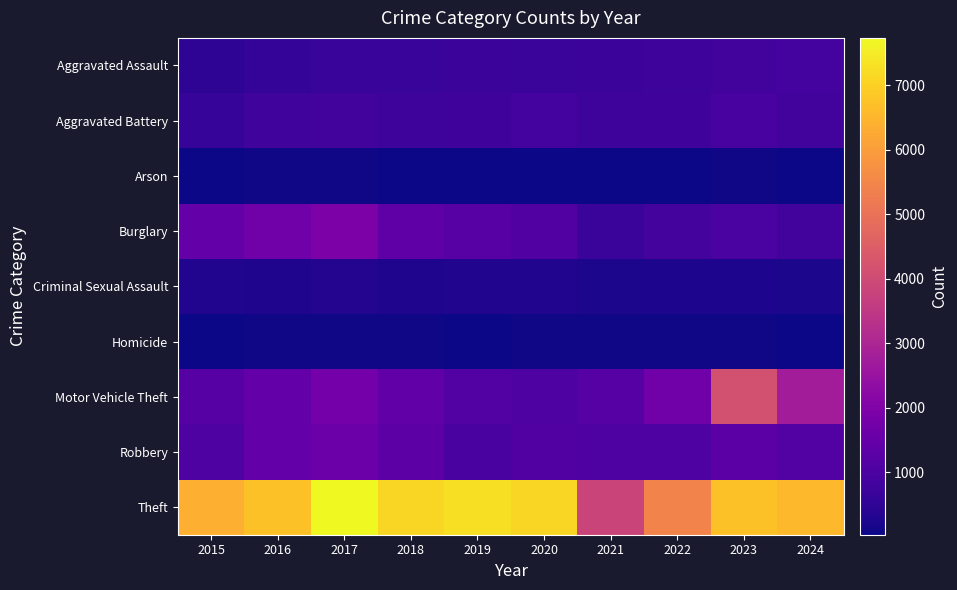

Between 2018 and 2022, which series saw the biggest shift?

Theft